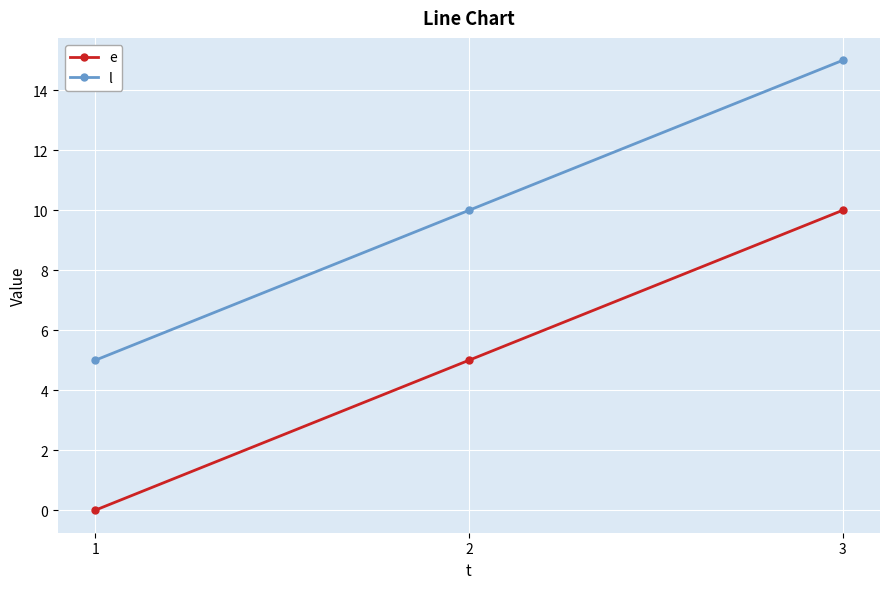

Count the number of data series in this chart.

2